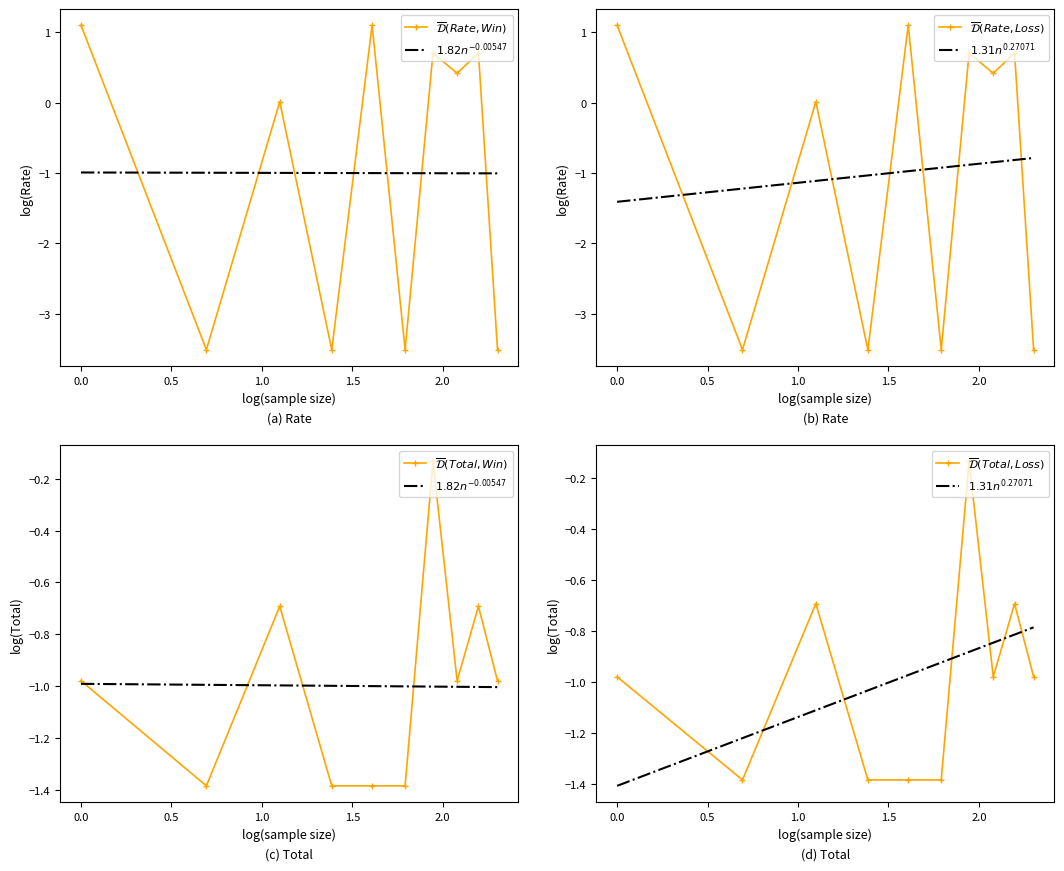

What are all the series names shown in the legend?

$\overline{\mathcal{D}}(Rate, Win)$, $1.82n^{-0.00547}$, $\overline{\mathcal{D}}(Rate, Loss)$, $1.31n^{0.27071}$, $\overline{\mathcal{D}}(Total, Win)$, $\overline{\mathcal{D}}(Total, Loss)$